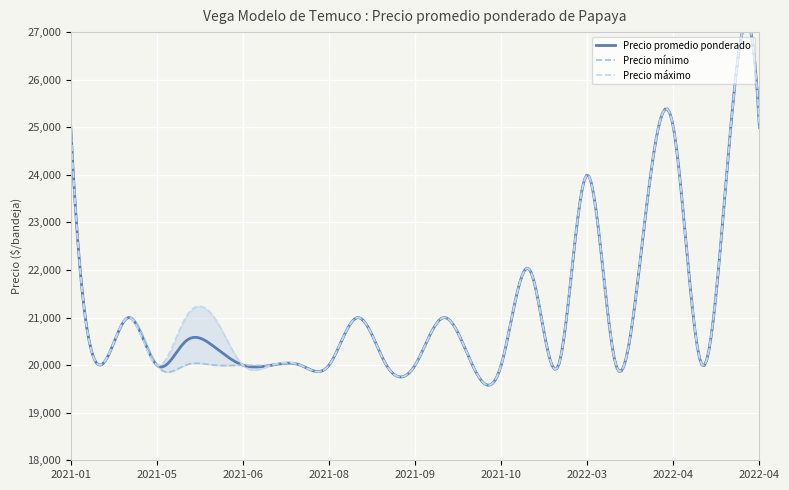

Is it true that Precio promedio ponderado equals 21000 at 2021-04?

True